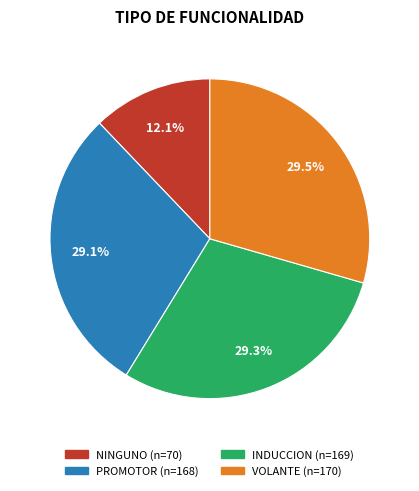

Does NINGUNO represent more than half of the total?

No